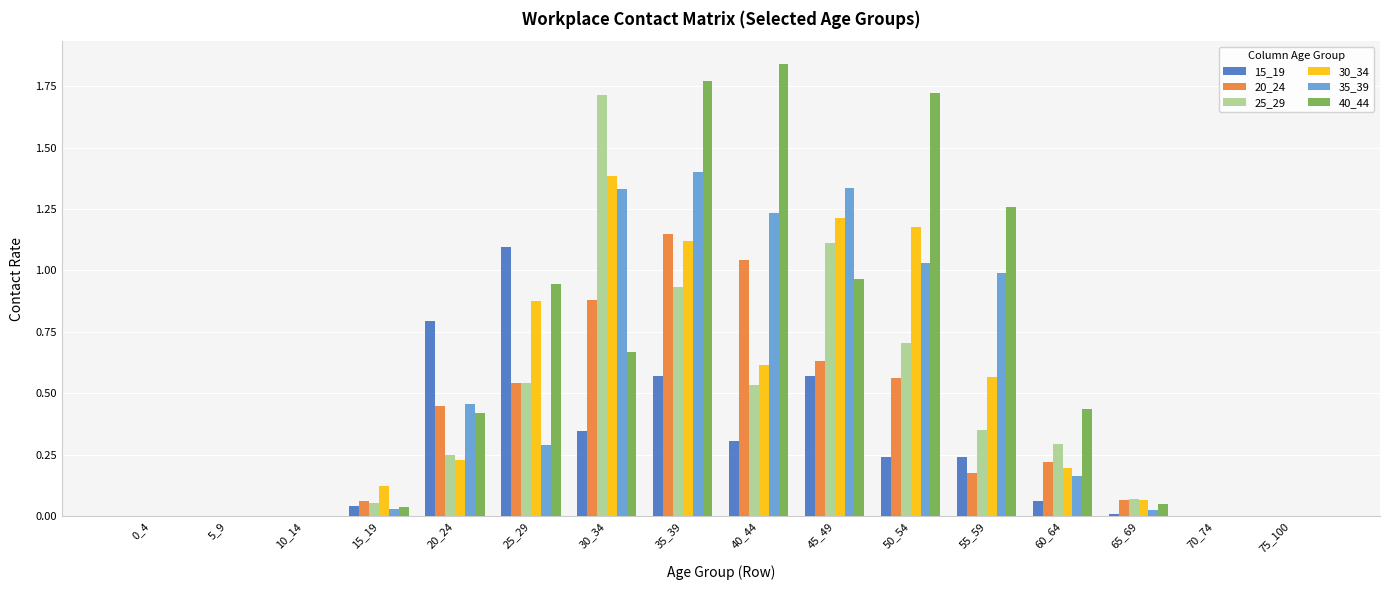

At which category is the sum across all series the highest?

35_39